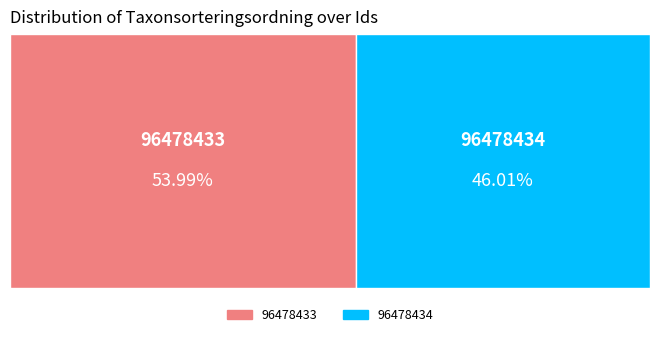

What is the majority slice?

96478433